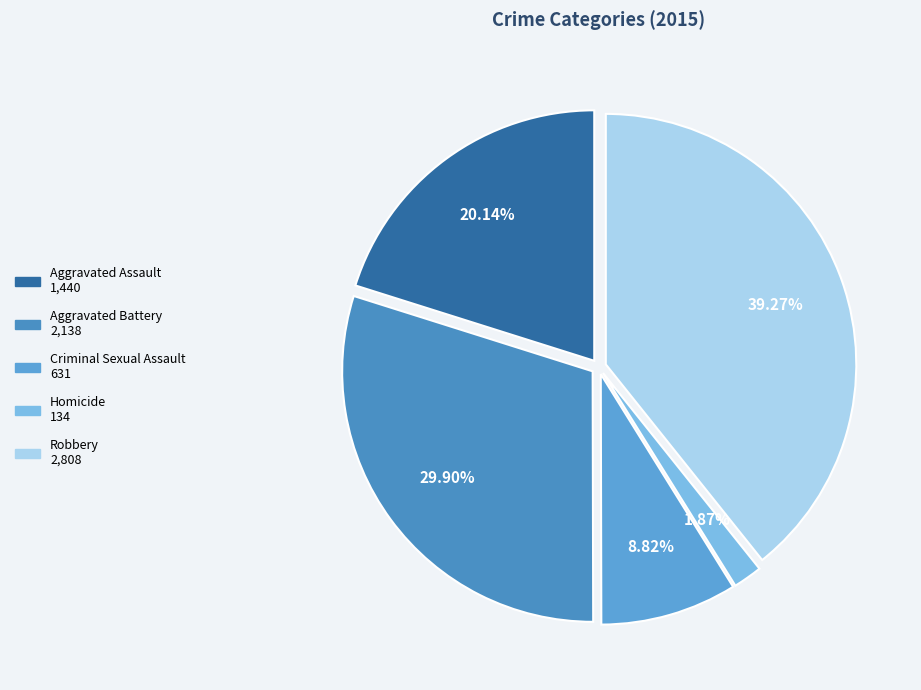

What is the total percentage of Aggravated Battery and Robbery?

69.2%